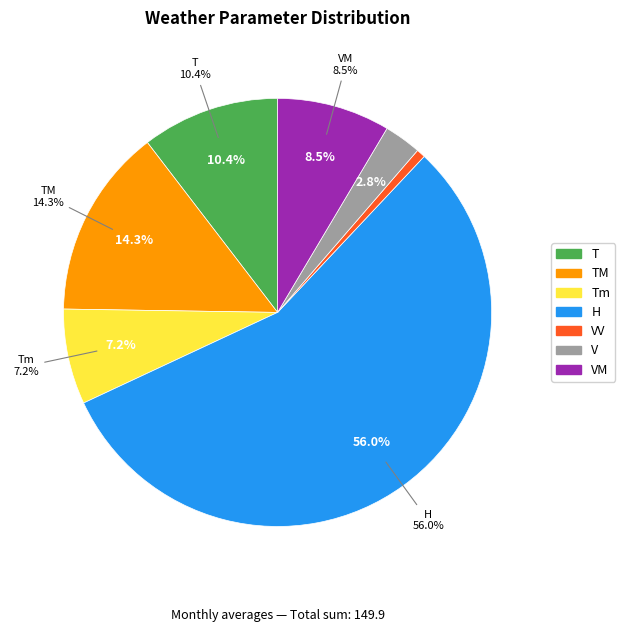

How many slices are in this pie chart?

7